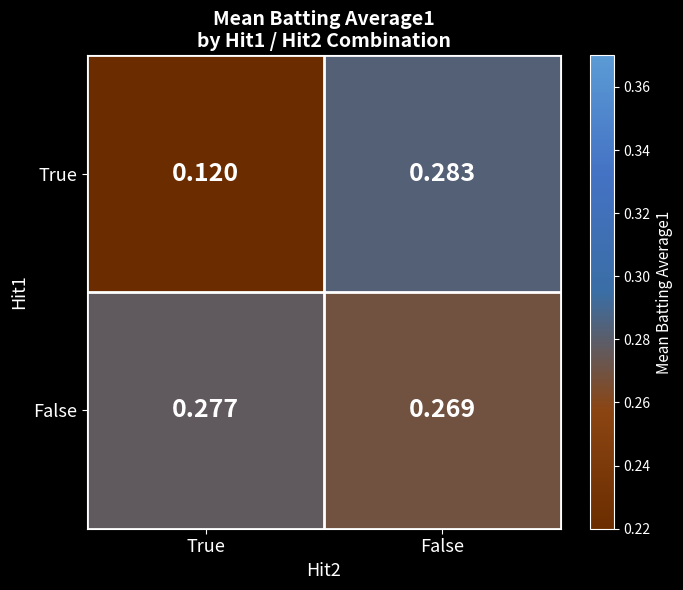

At which category is the sum across all series the highest?

False